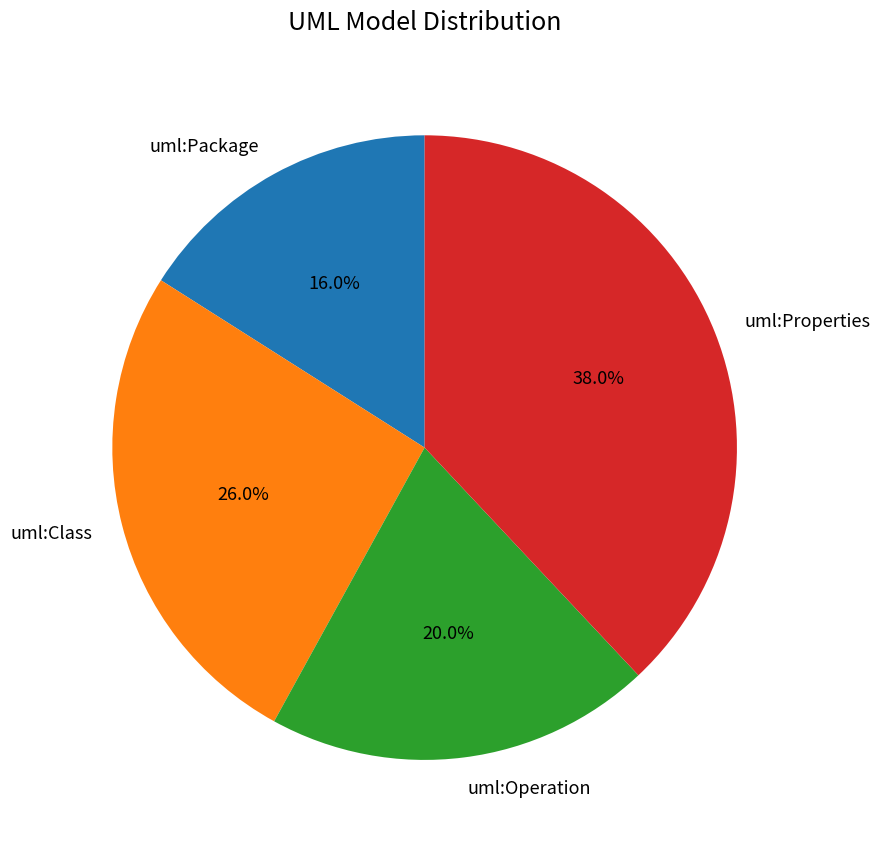

True or false: uml:Properties accounts for 38% of the total.

True